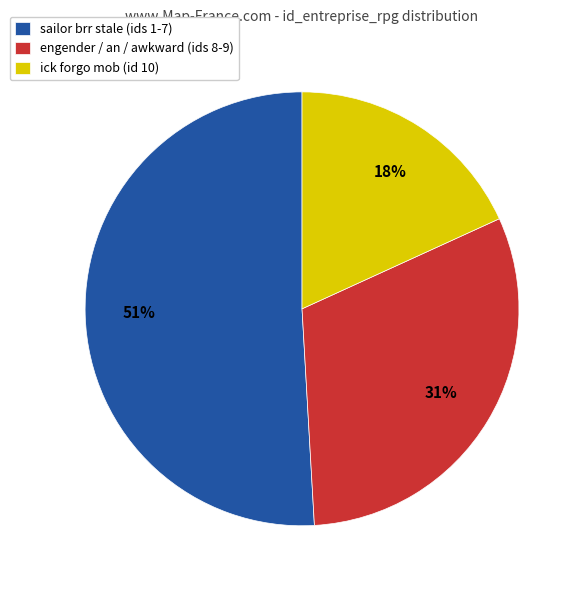

Do sailor brr stale (ids 1-7) and engender / an / awkward (ids 8-9) together represent more than half of the pie?

Yes